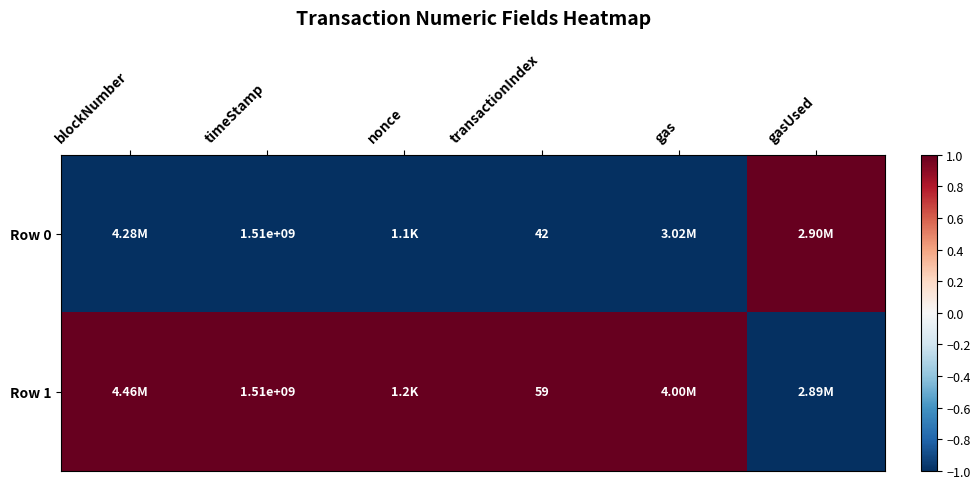

What is the spread (max minus min) of values at transactionIndex?

17